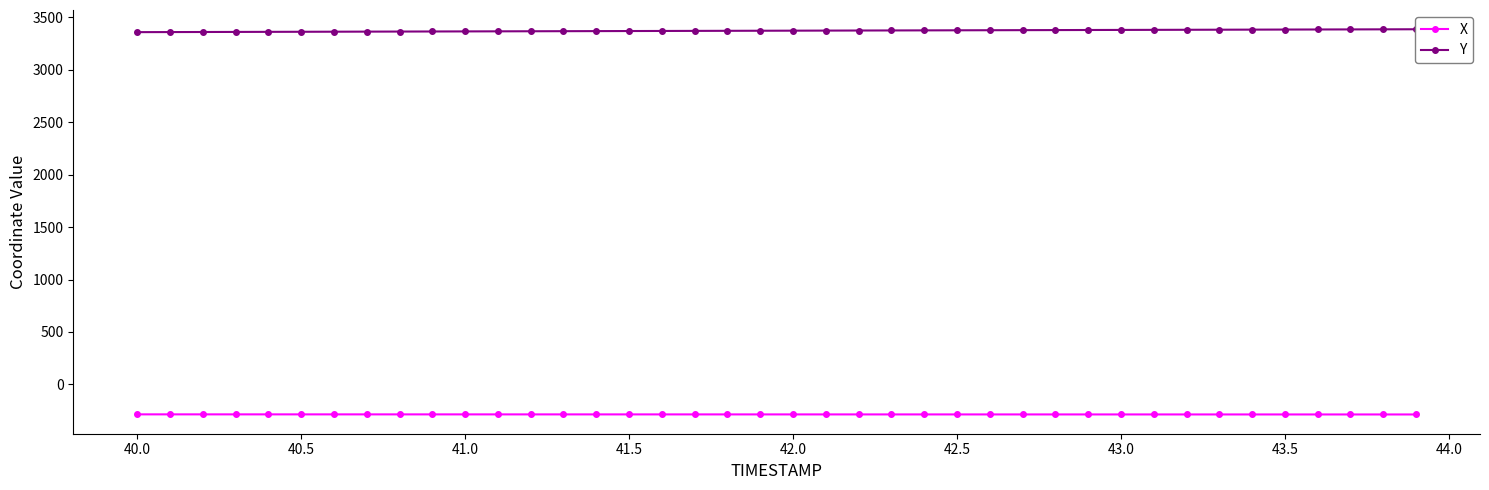

What are all the series names shown in the legend?

X, Y